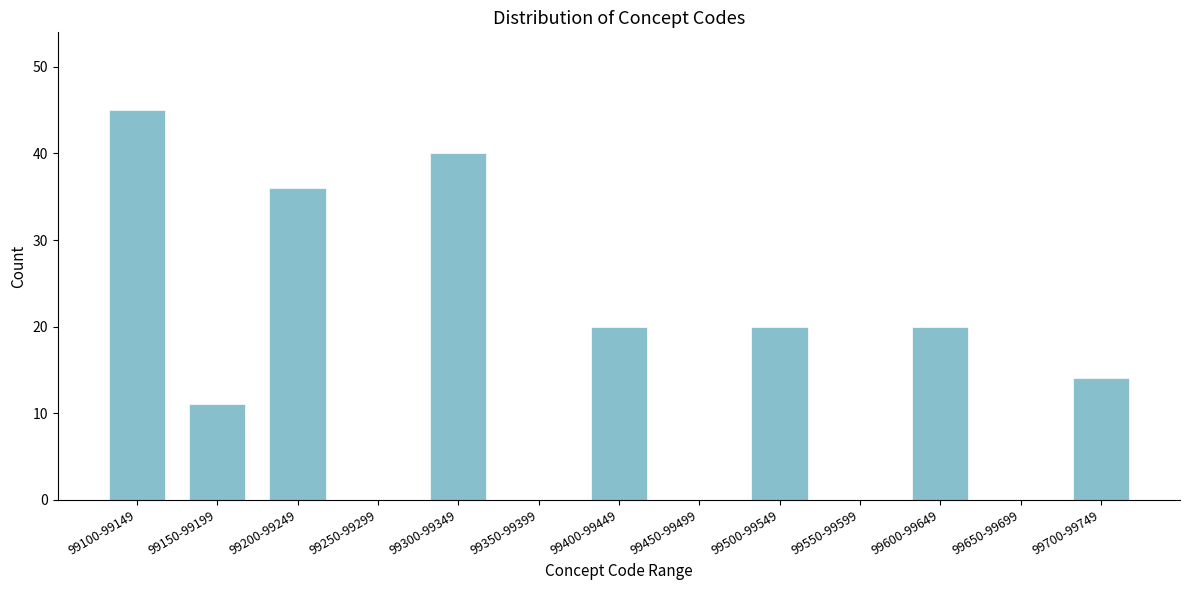

Reading left to right, list all the values displayed in this chart.

99100-99149=45	99150-99199=11	99200-99249=36	99250-99299=0	99300-99349=40	99350-99399=0	99400-99449=20	99450-99499=0	99500-99549=20	99550-99599=0	99600-99649=20	99650-99699=0	99700-99749=14